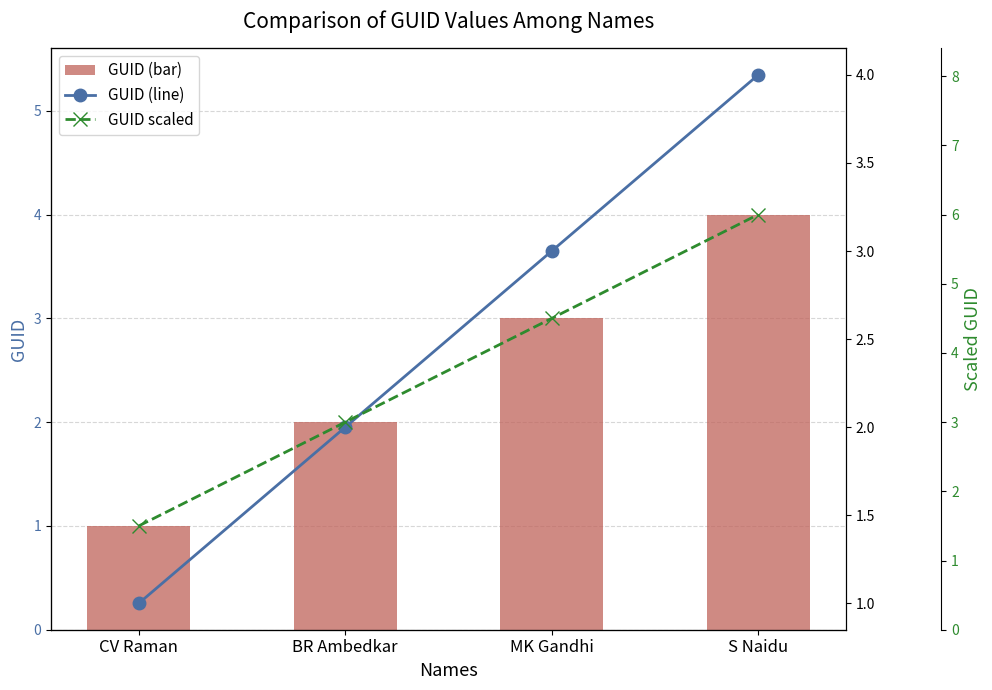

How many values in the GUID scaled series exceed 4?

2